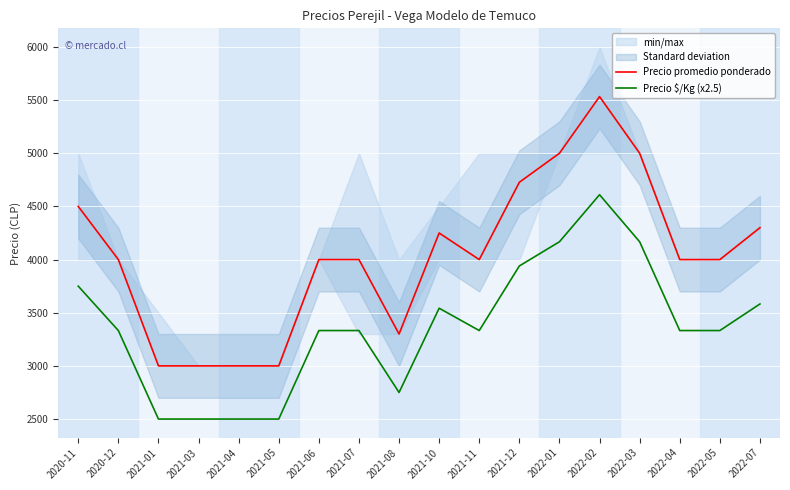

True or false: Precio promedio ponderado and Precio $/Kg (x2.5) intersect in this chart.

False